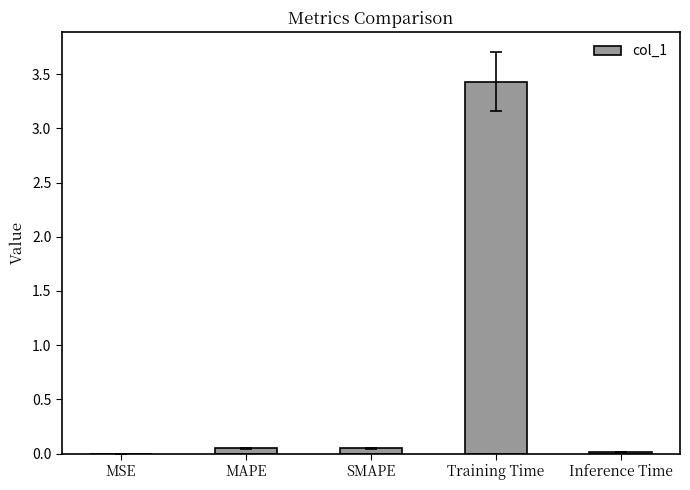

The chart shows a value of 0.0 at MSE. True or false?

True